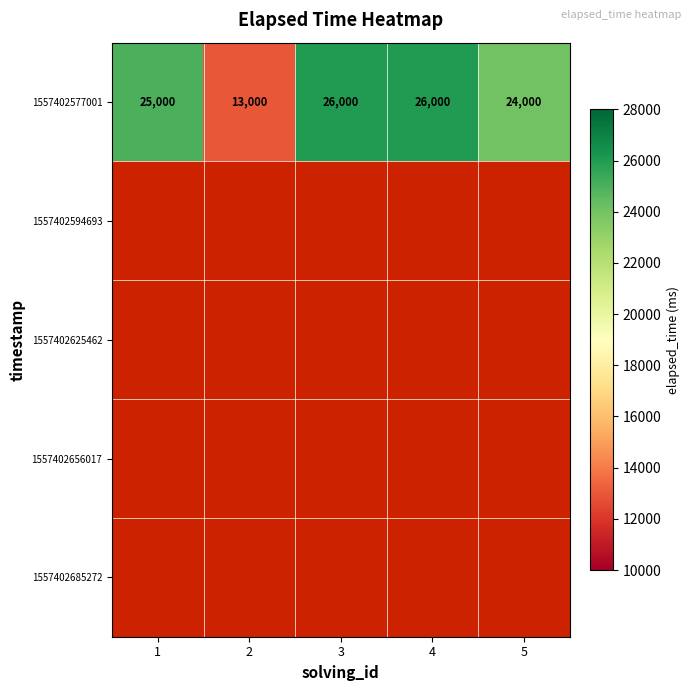

What is the sum of all 1557402577001 values?

114000